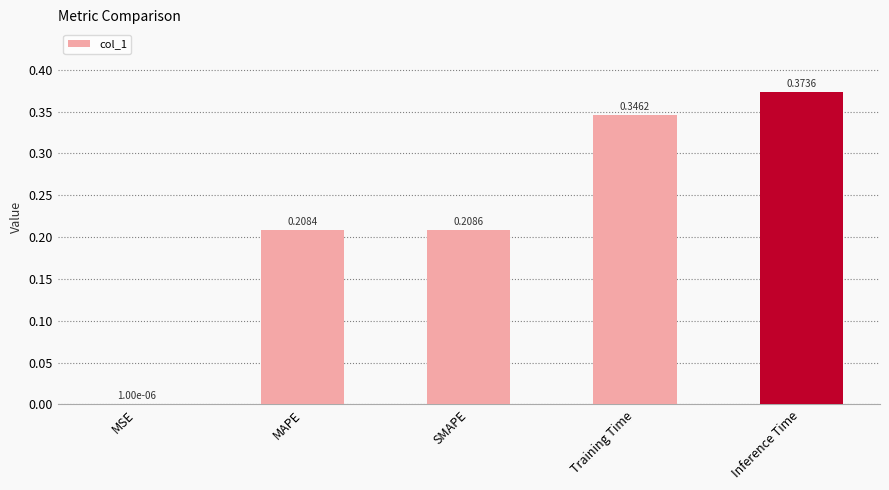

Which category has the highest value across all series?

Inference Time